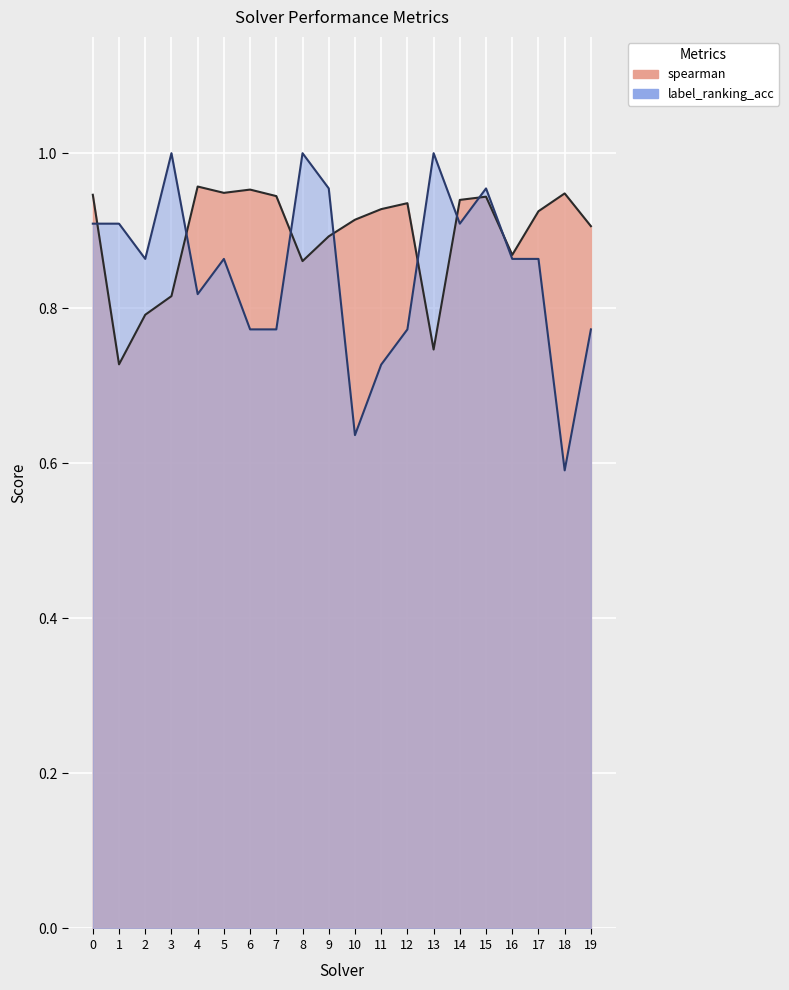

Which category has the lowest value in the label_ranking_acc series?

18